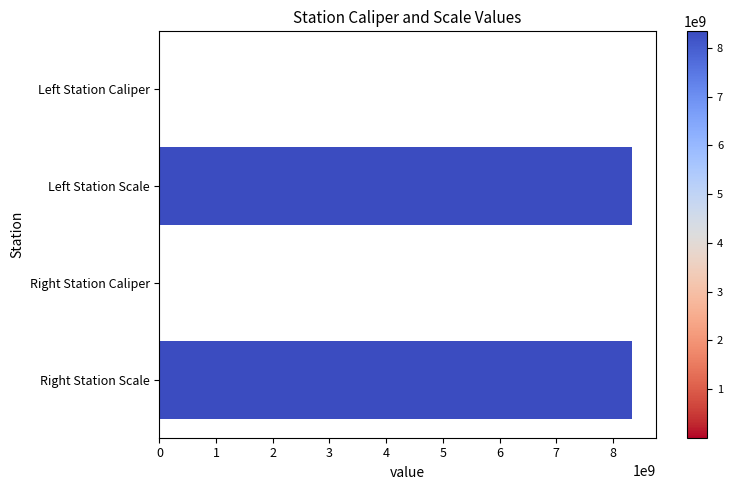

At which label is the value closest to 4170110514?

Right Station Caliper